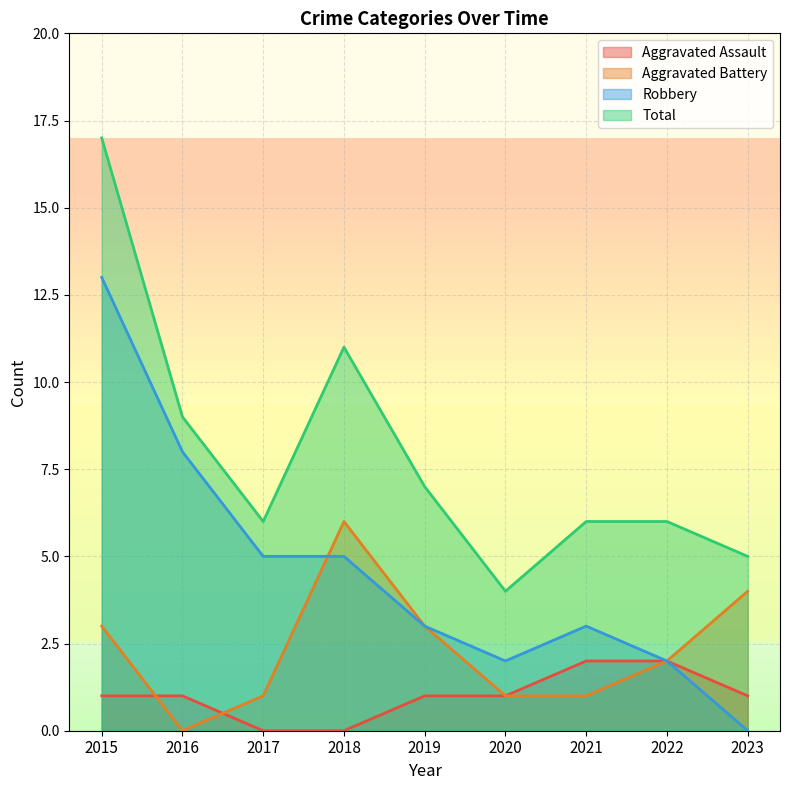

Does the chart have visible grid lines?

Yes